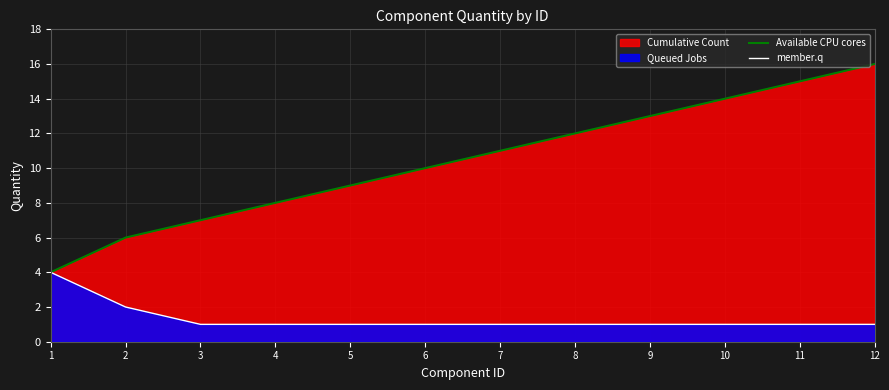

The Available CPU cores series shows 10 at 6. True or false?

True